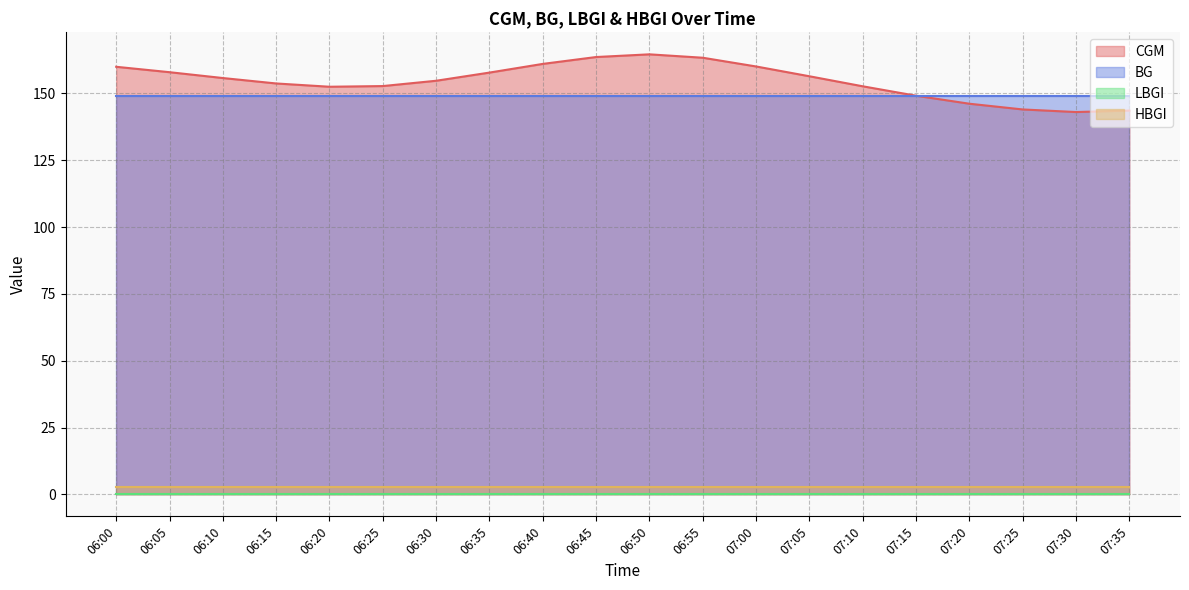

Which label corresponds to the smallest value in the chart?

06:00